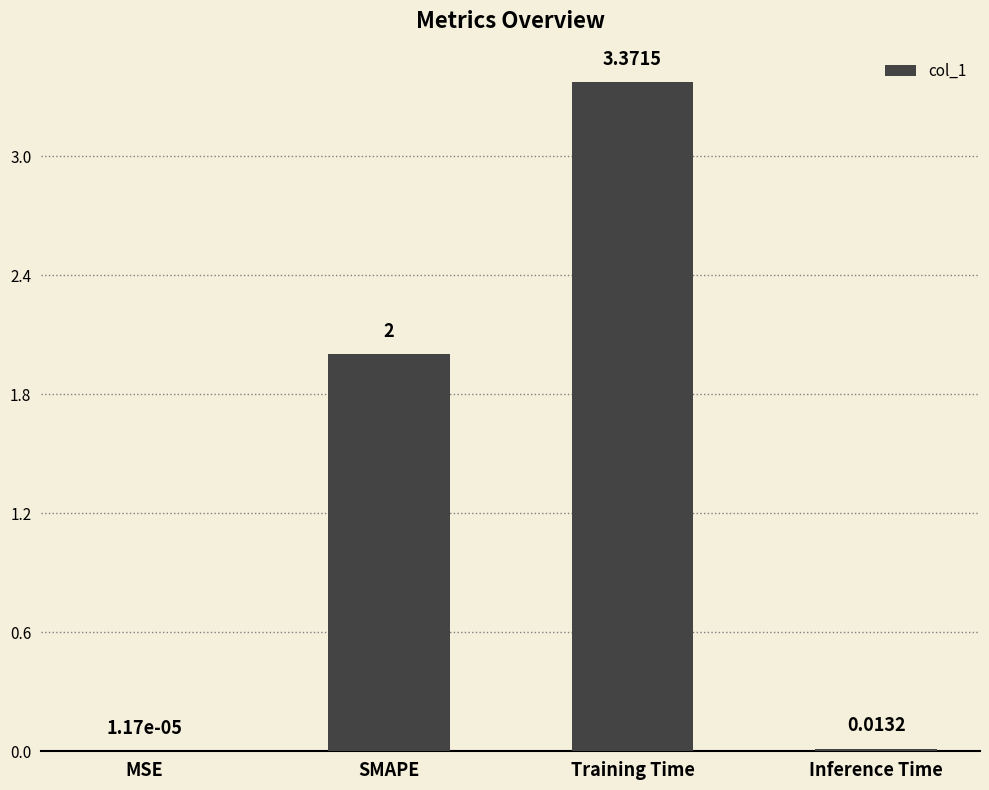

How many series are shown in this chart?

1